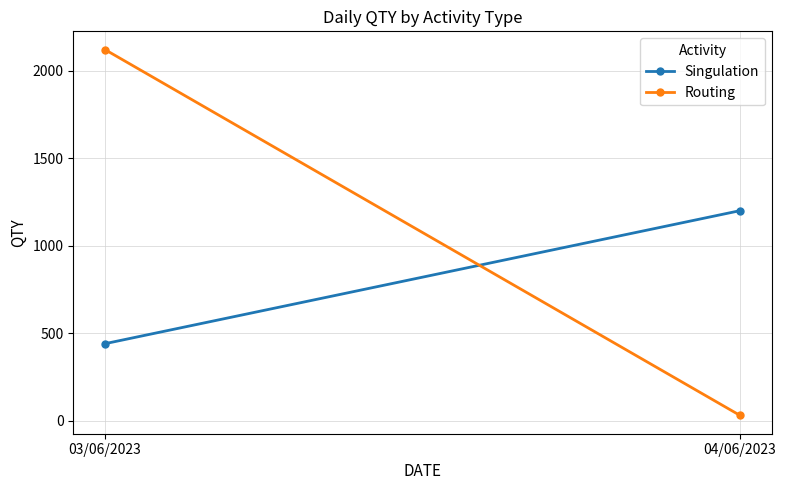

Is the value of Singulation at 03/06/2023 greater than the value of Routing at 03/06/2023?

No